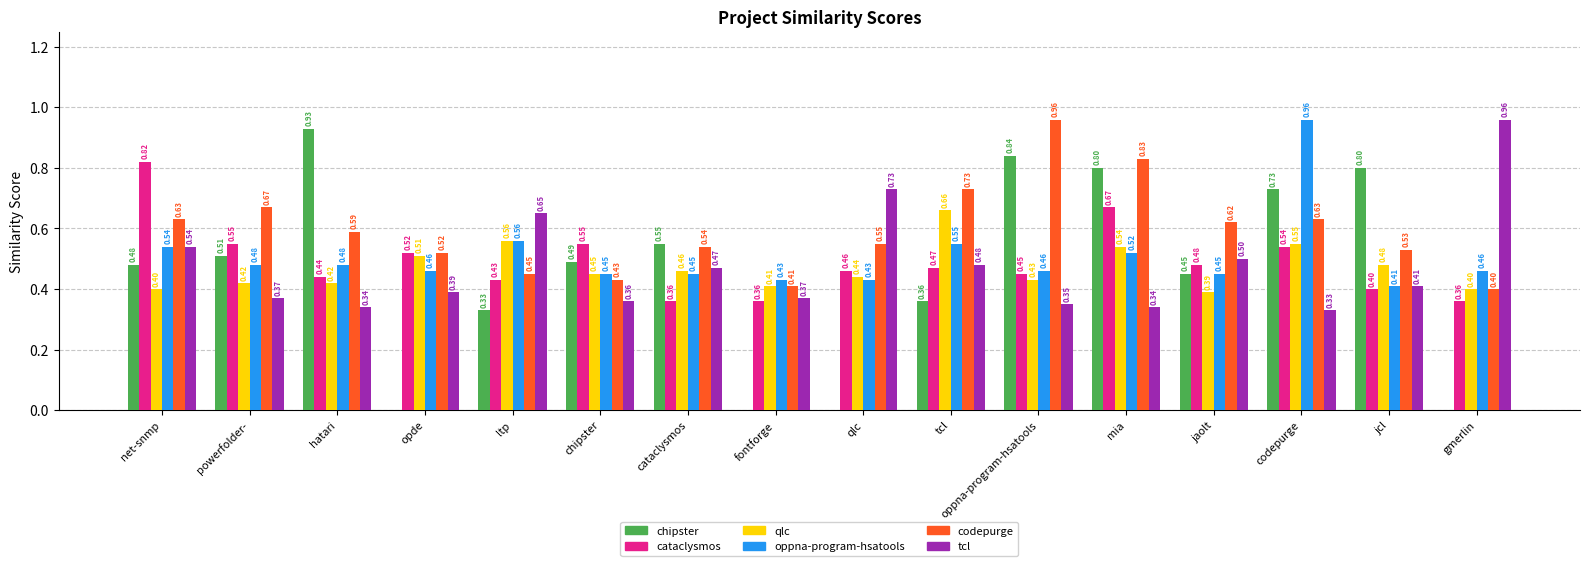

At which category is the sum across all series the highest?

codepurge